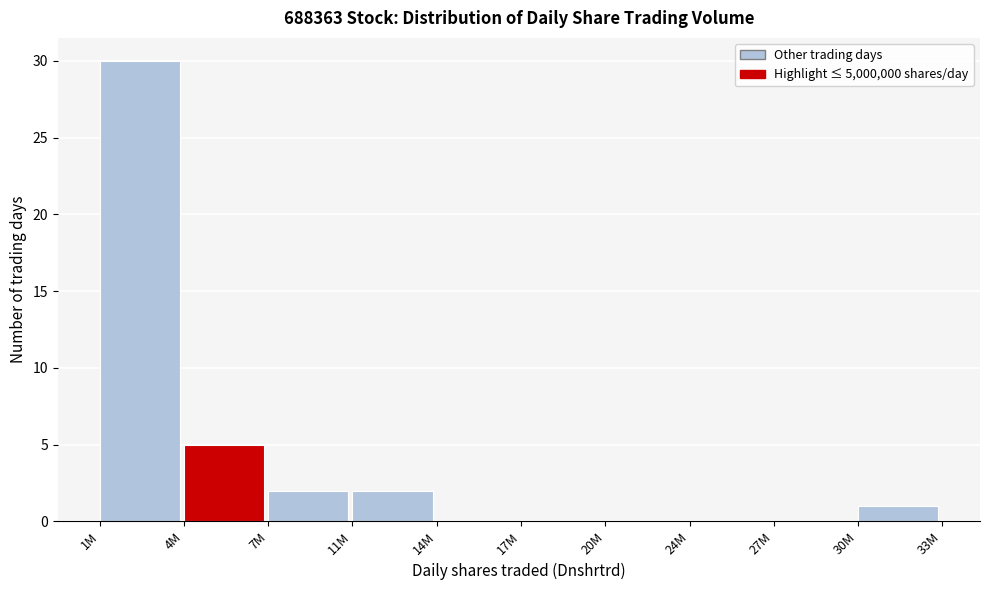

Reading right to left, transcribe all the data shown in this chart.

30M=1	27M=0	24M=0	20M=0	17M=0	14M=0	11M=2	7M=2	4M=5	1M=30